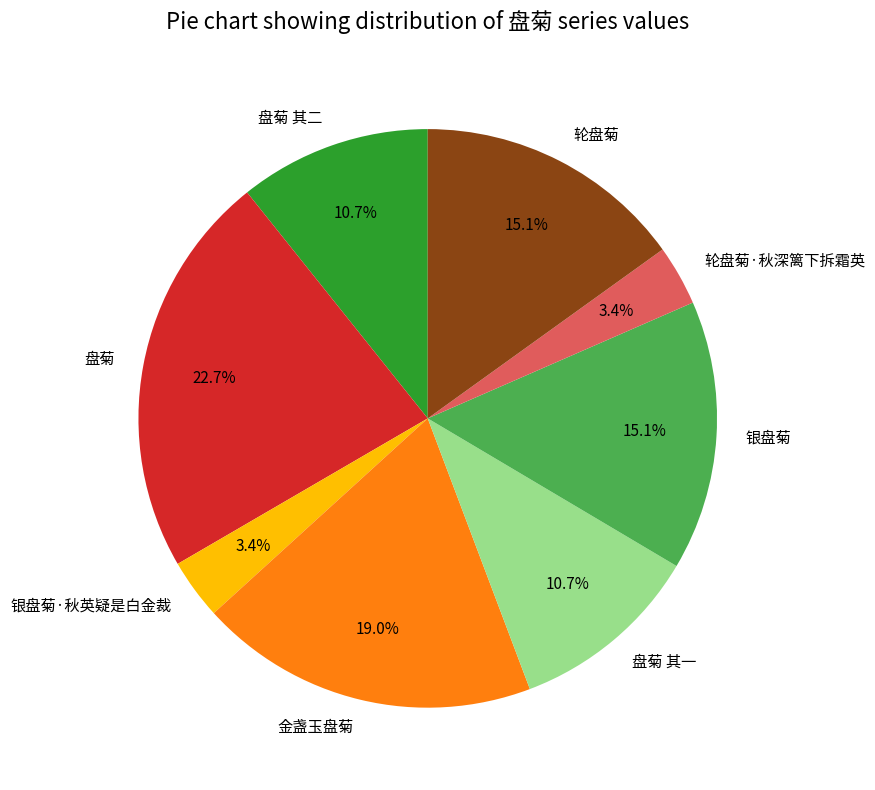

To the nearest percent, what is the combined percentage of 金盏玉盘菊 and 轮盘菊?

34%